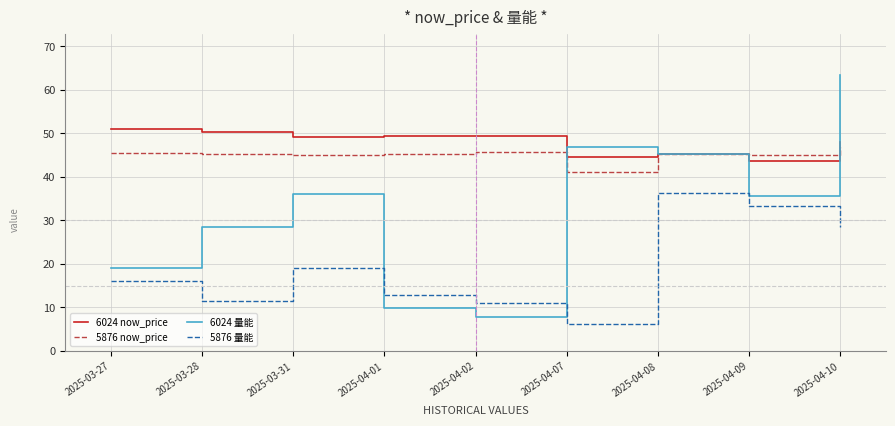

Does the chart display data point markers on the line(s)?

No